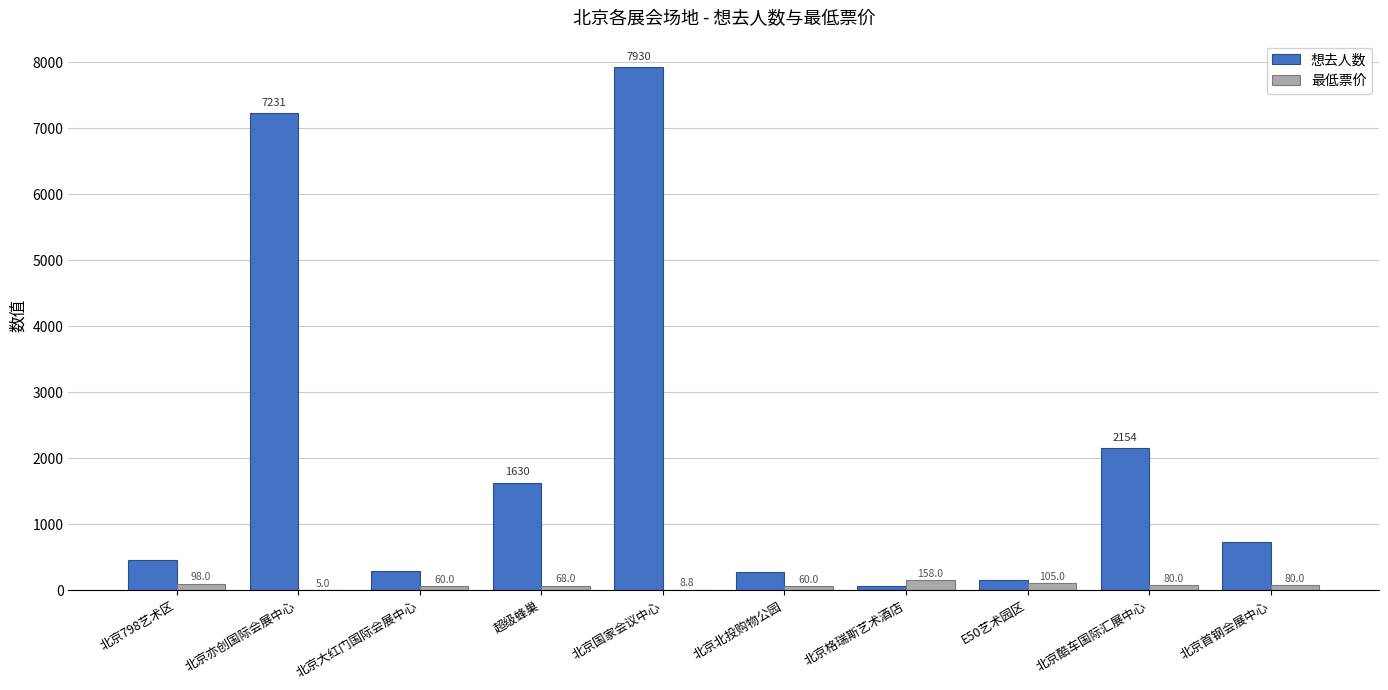

True or false: 想去人数 has a value of 2154.0 at 北京酷车国际汇展中心.

True